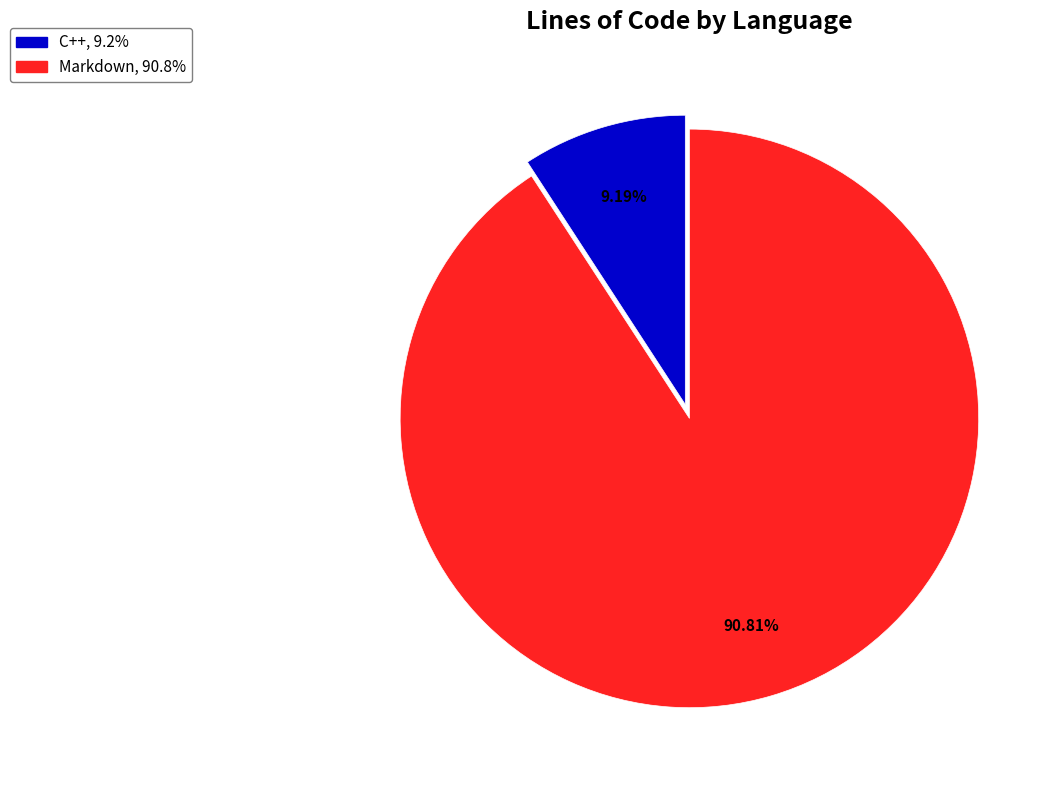

Between Markdown and C++, which is larger?

Markdown